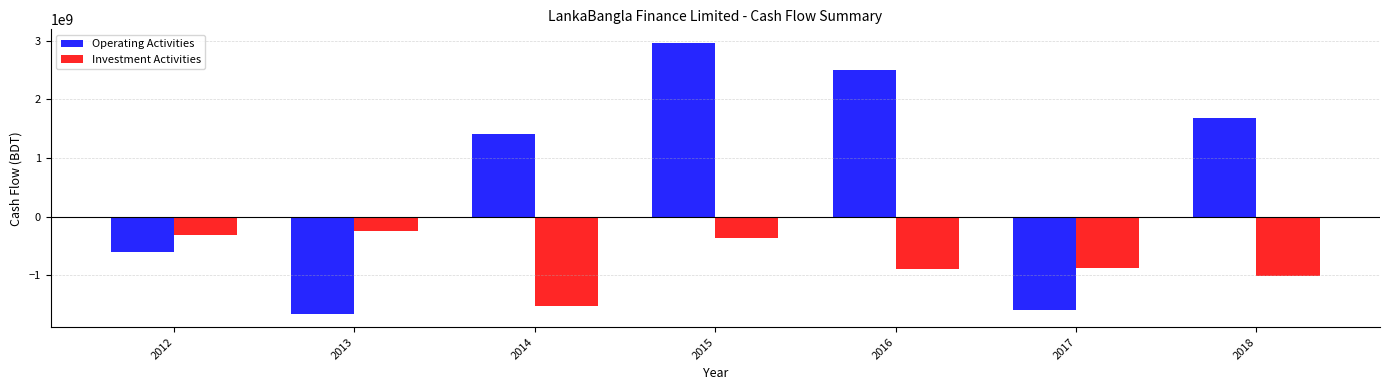

What is the total value across all series at 2014?

-115413197